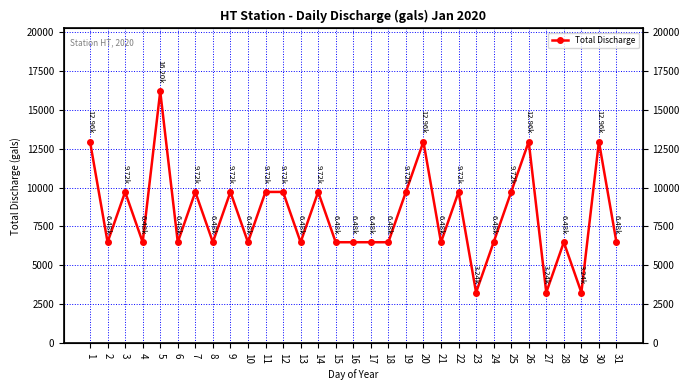

At which category does the data reach its first local valley?

2